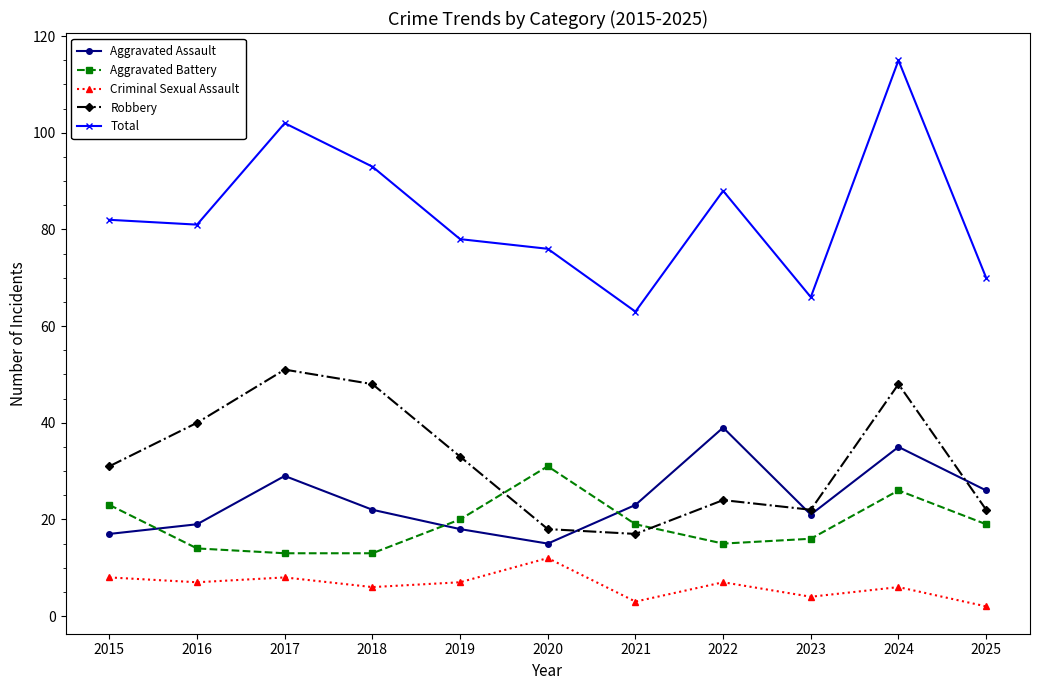

What are all the series names shown in the legend?

Aggravated Assault, Aggravated Battery, Criminal Sexual Assault, Robbery, Total